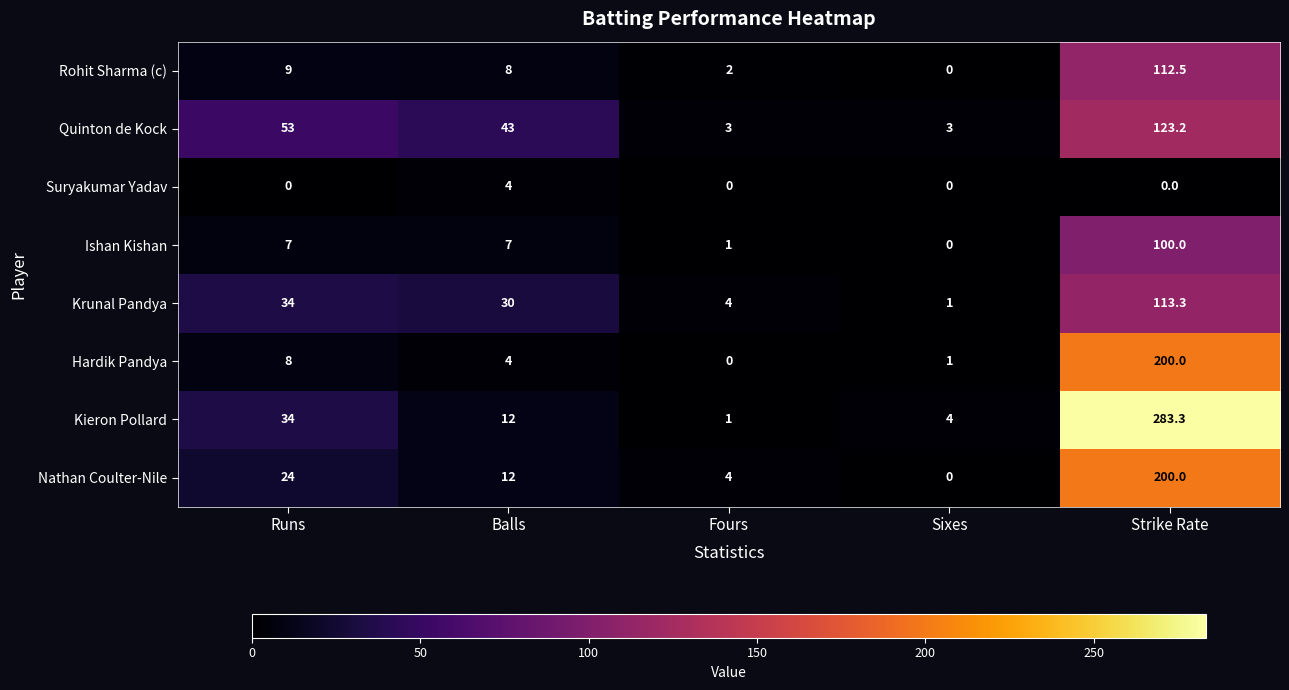

Where is Kieron Pollard nearest to the value 142?

Runs